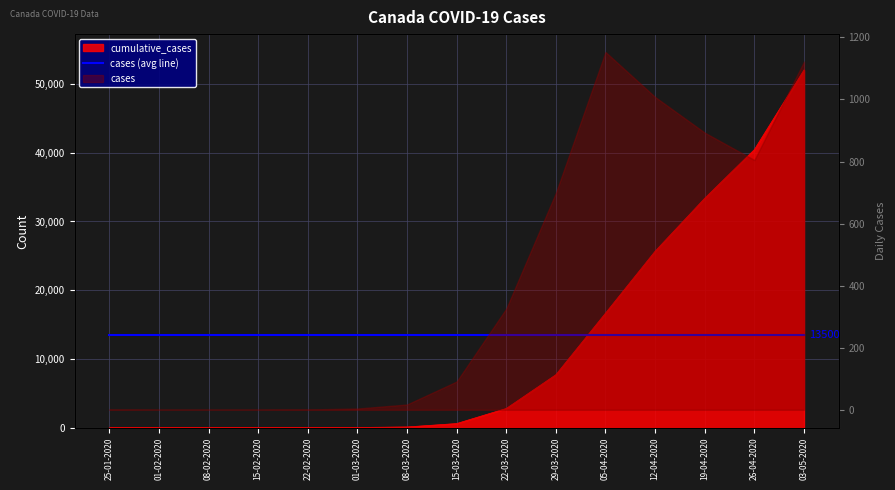

What is the difference between the maximum and second lowest values?

52052